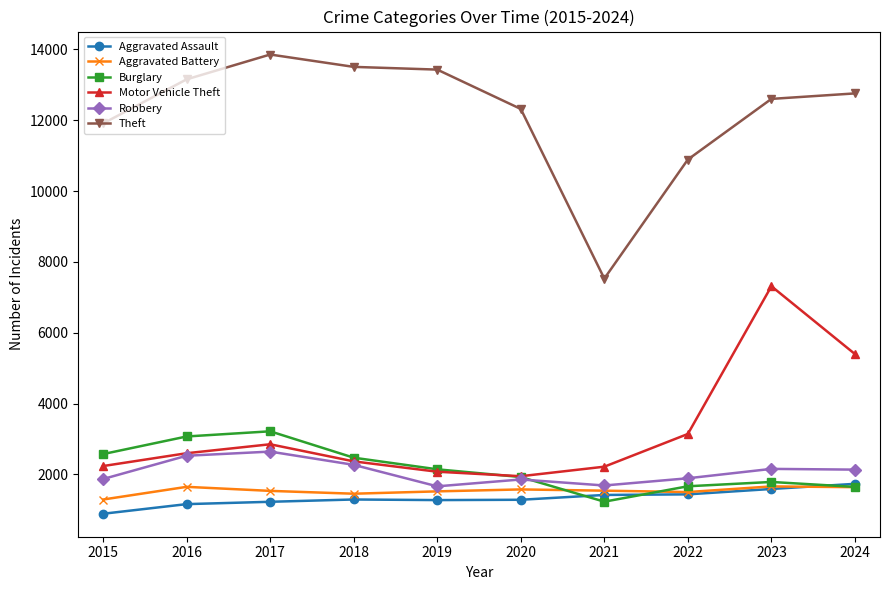

Where is the first local maximum for Theft?

2017